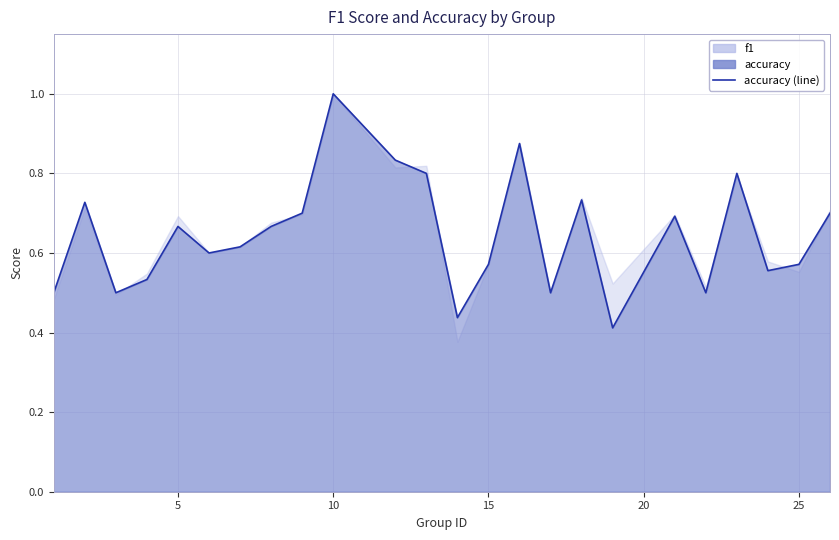

What is the maximum value shown in the chart?

1.0